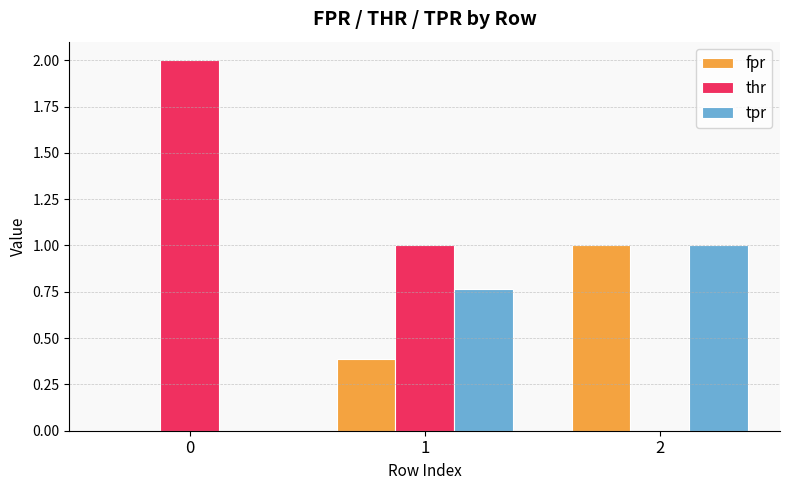

At which category is the sum across all series the highest?

1